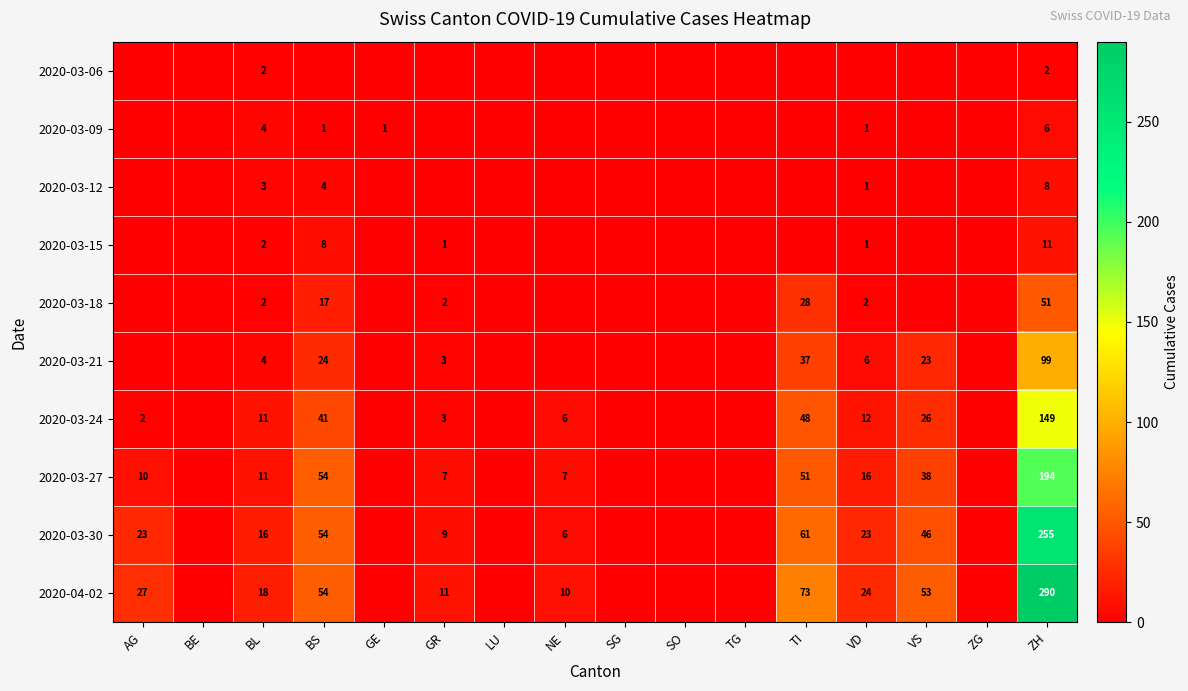

Is the value of 2020-03-21 at ZH greater than the value of 2020-03-12 at BL?

Yes